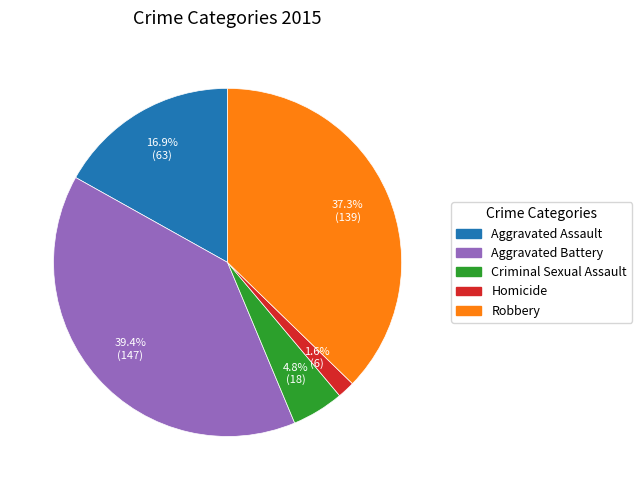

What percentage is NOT represented by Homicide?

98.4%